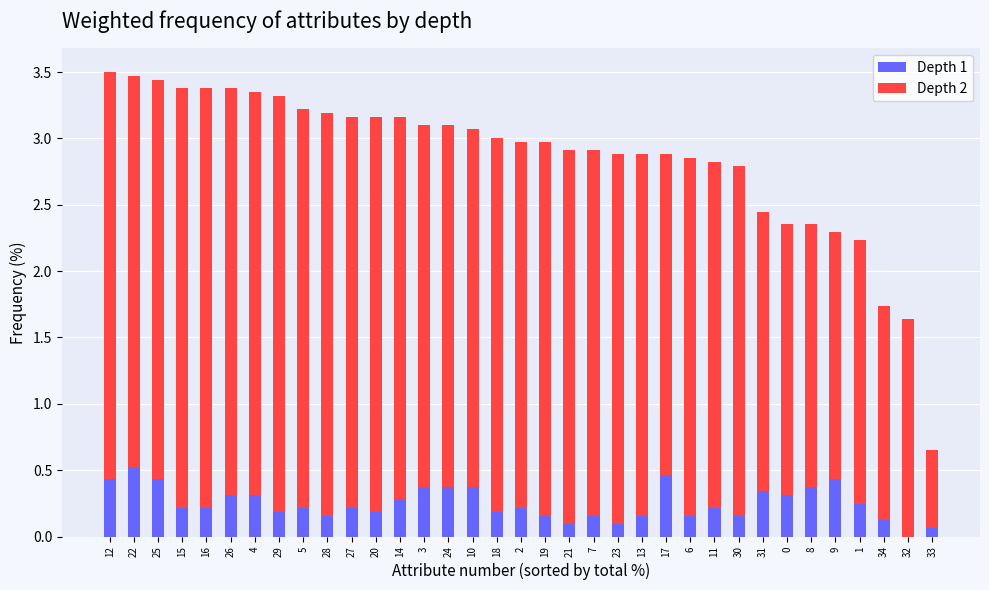

Is it true that Depth 1 equals 0.2 at 15?

True